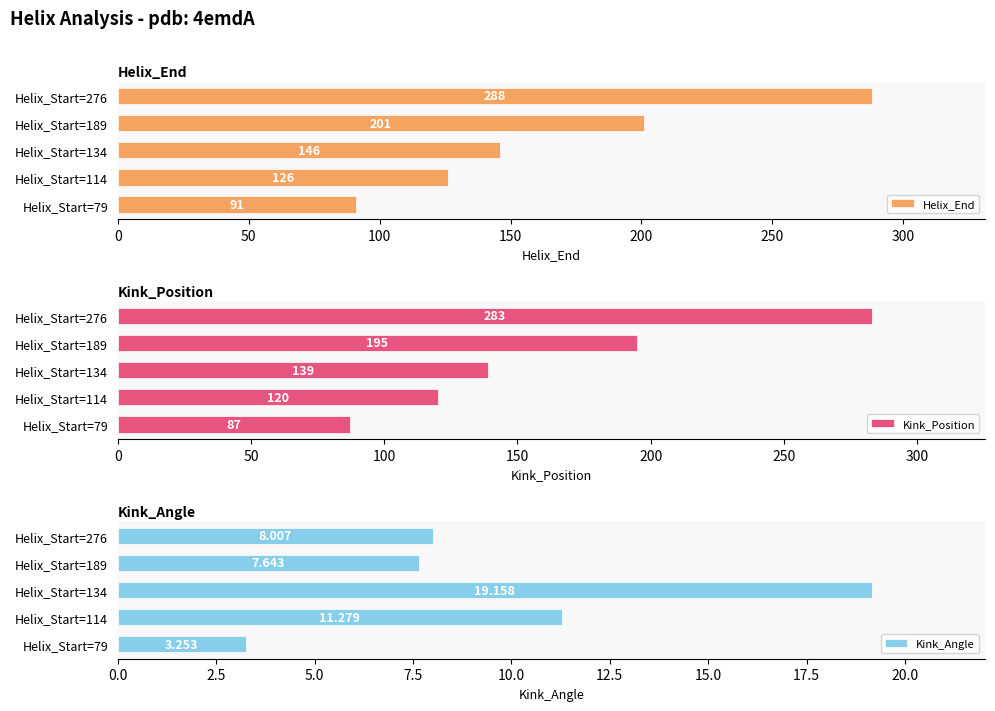

What are all the series names shown in the legend?

Helix_End, Kink_Position, Kink_Angle